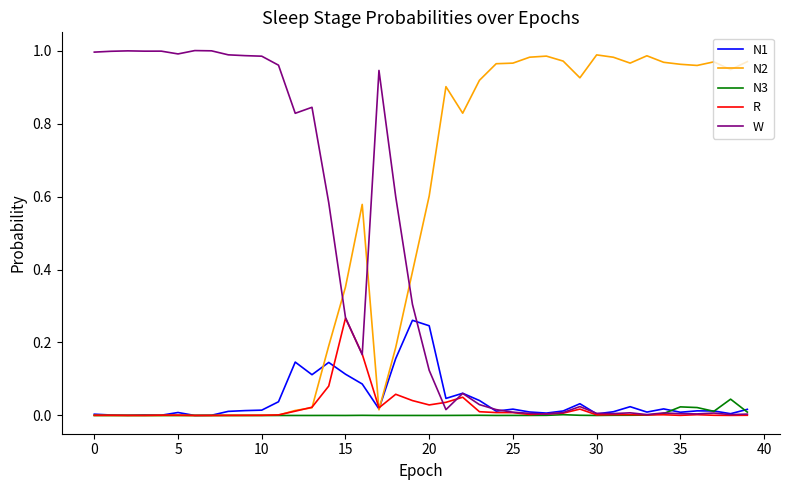

Which series ends up on top after the final intersection of N1 and W?

N1